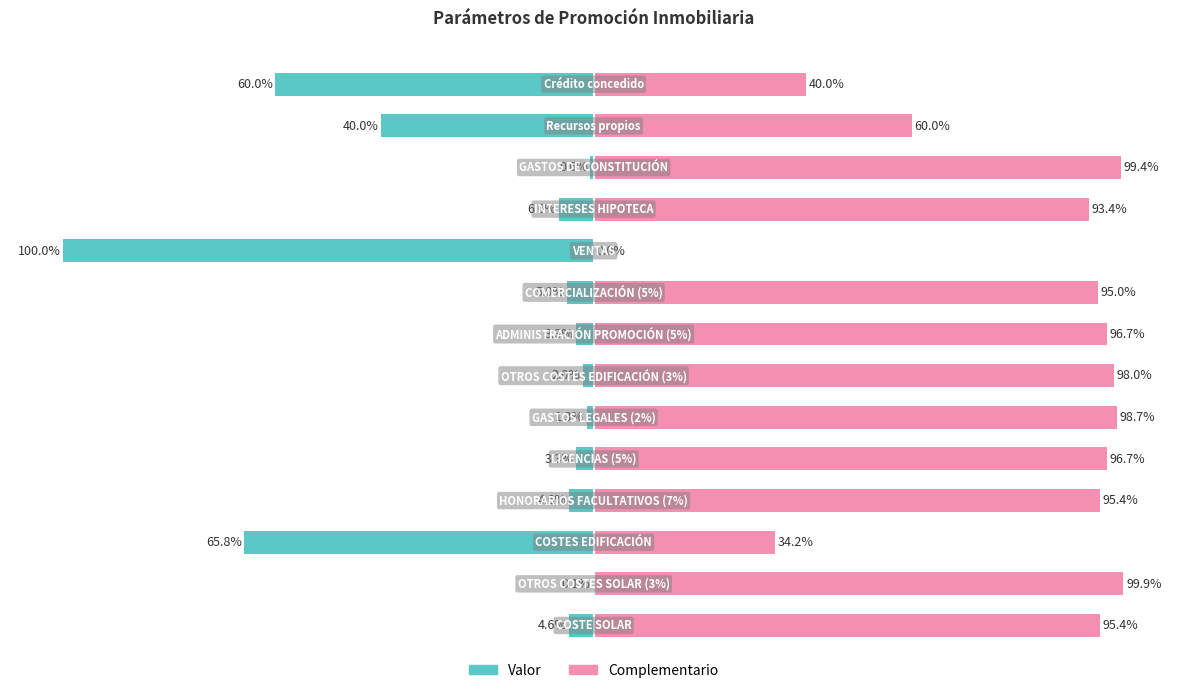

How many bars are there in each group?

2